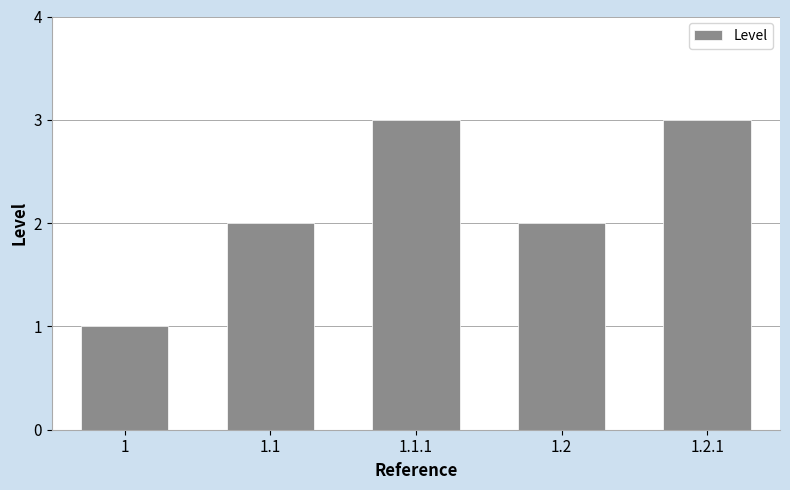

What is the maximum value shown in the chart?

3